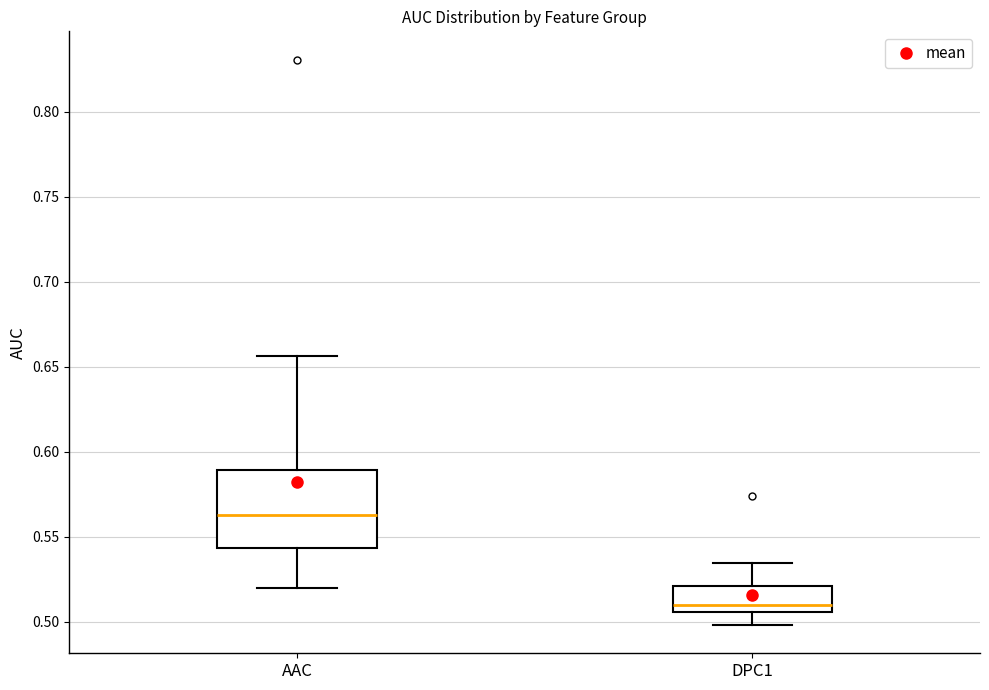

Where does the lower whisker of the box for AAC end on the y-axis? The values are not printed on the chart, so give them approximately, as read against the axis.

0.520